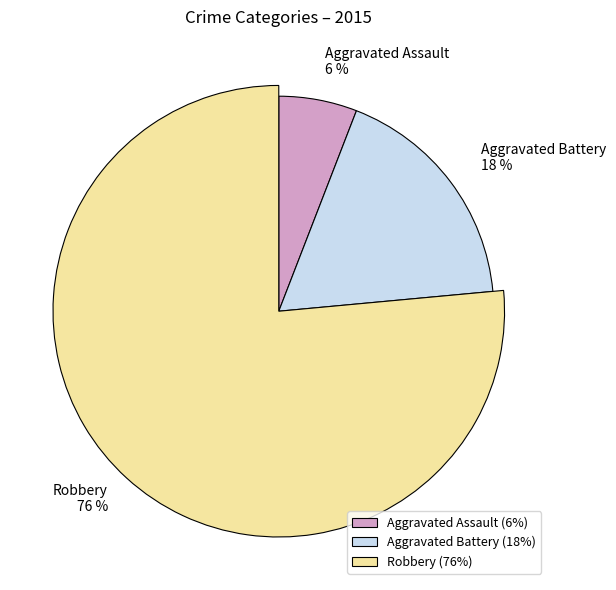

What percentage is the Aggravated Assault slice, to the nearest percent?

6%